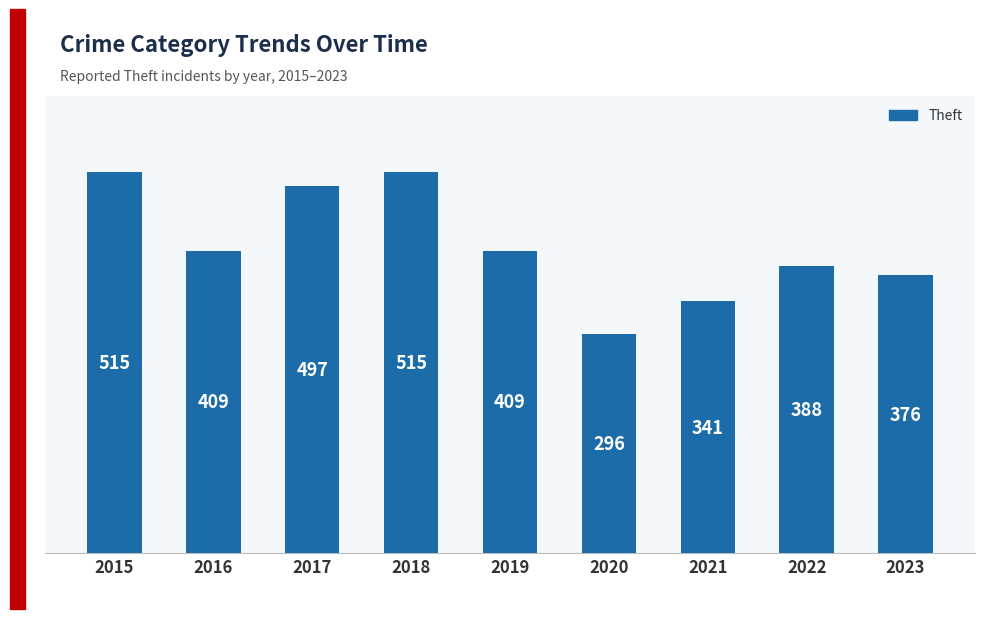

Reading left to right, transcribe all the data shown in this chart.

2015=515	2016=409	2017=497	2018=515	2019=409	2020=296	2021=341	2022=388	2023=376